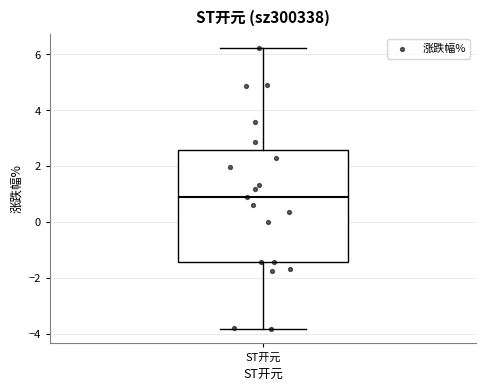

Read this box plot against the y-axis: the position of the median line, the range covered by the box, and the ends of both whiskers. The values are not printed on the chart, so give them approximately, as read against the axis.

median 0.8, box -1.4 to 2.6, whiskers -3.8 to 6.2